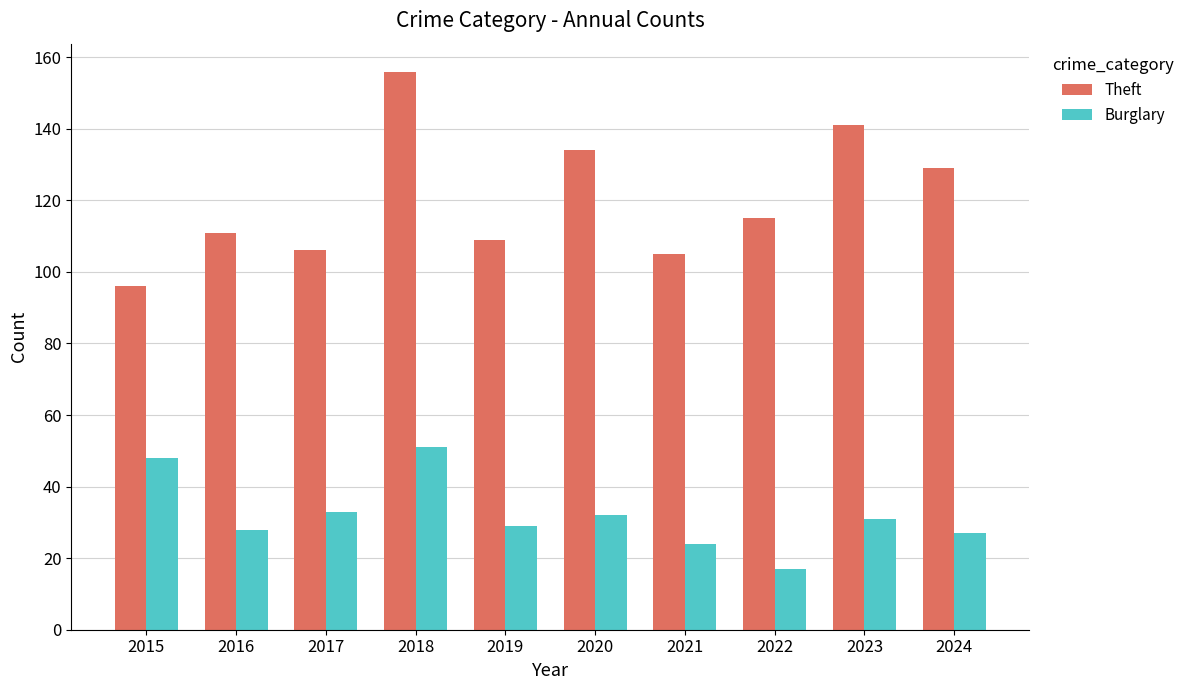

What is the value of the Burglary bar at the 5th from the left?

29